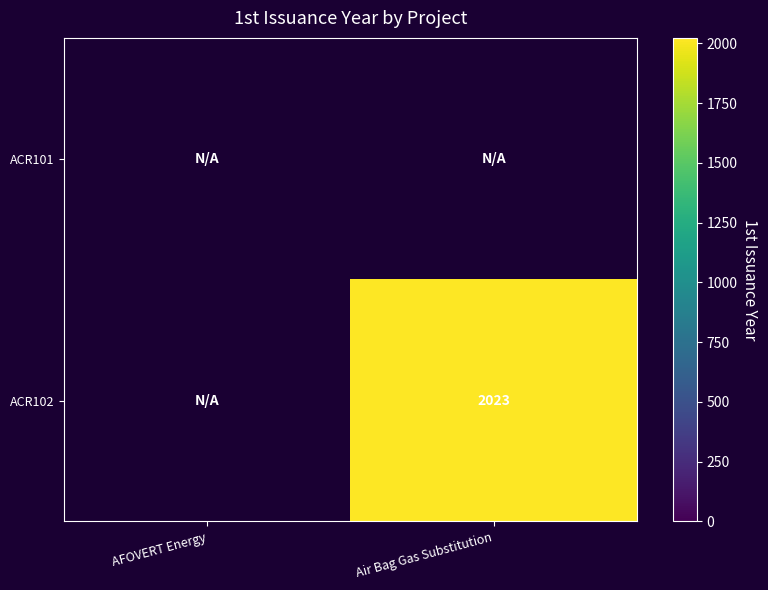

List the series in order of their overall mean, lowest first.

ACR101, ACR102